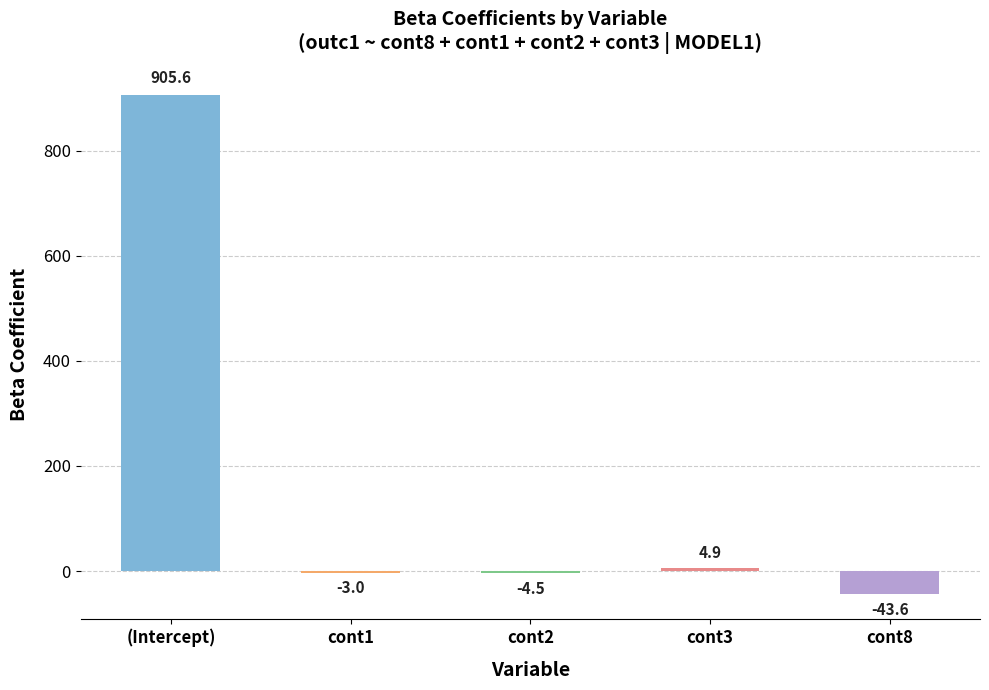

At which label is the value closest to 430?

cont3